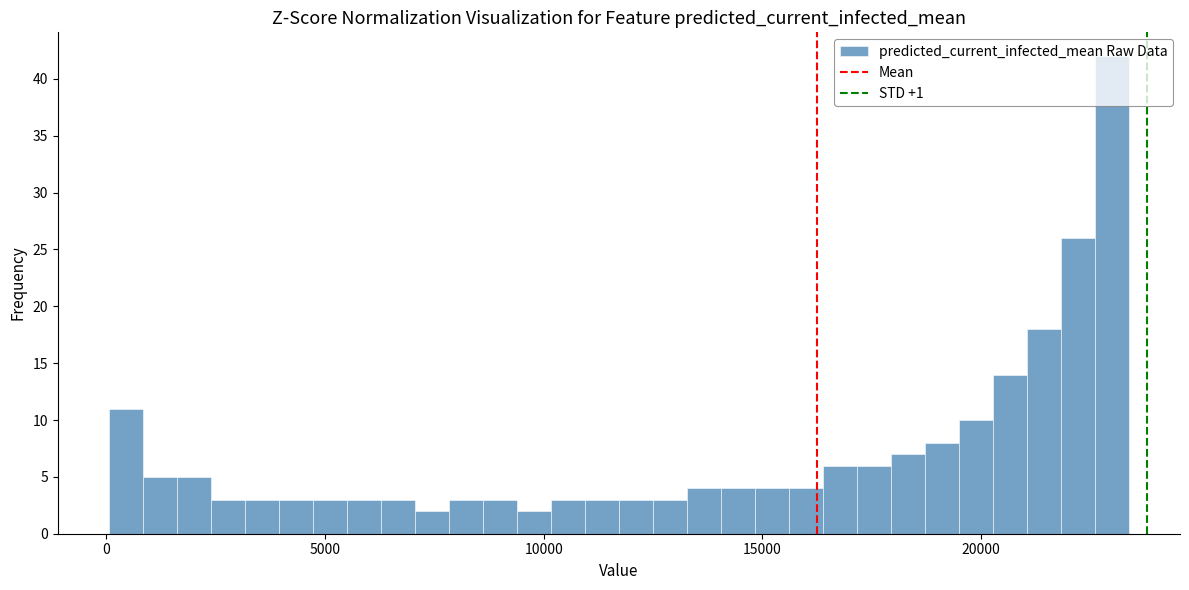

Around what value on the x-axis is the tallest bar? Give the approximate position of its centre, as read against the axis.

23000